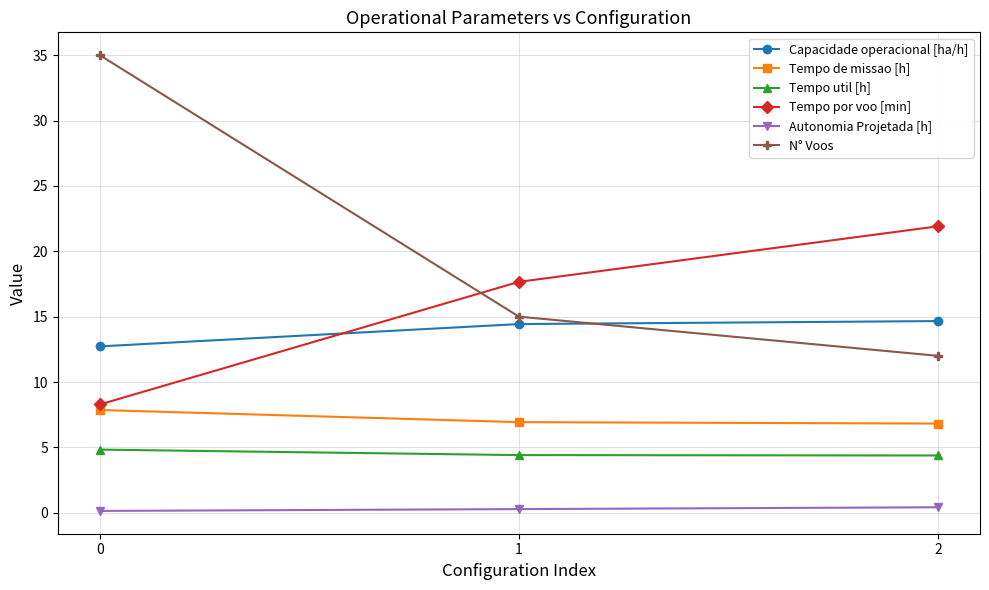

What are all the series names shown in the legend?

Capacidade operacional [ha/h], Tempo de missao [h], Tempo util [h], Tempo por voo [min], Autonomia Projetada [h], N° Voos